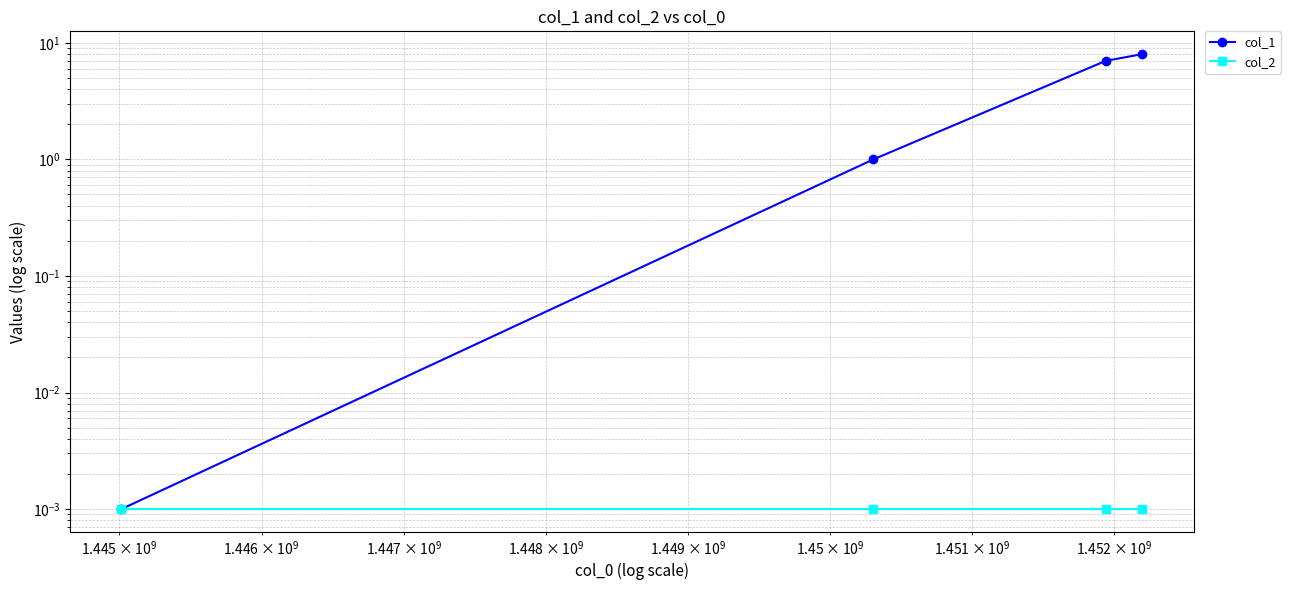

True or false: col_1 and col_2 cross at least once.

False